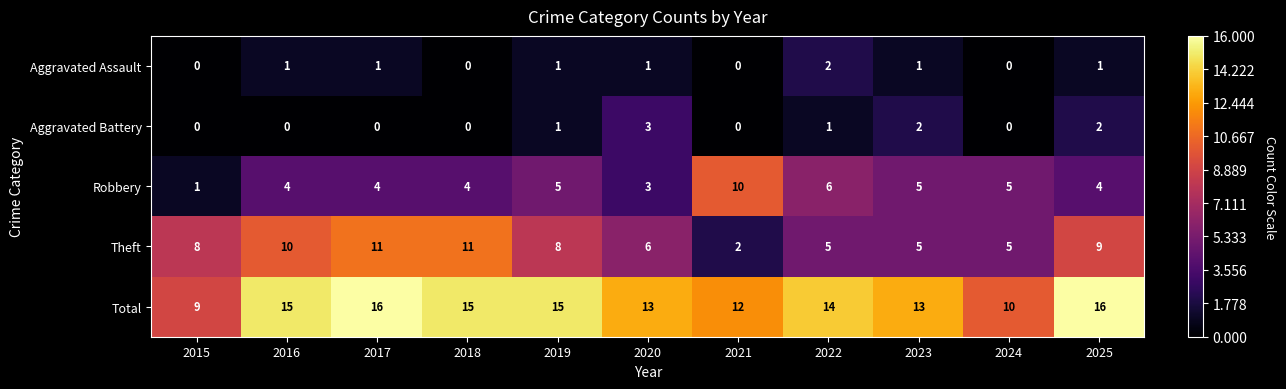

Rank the series at 2025 from highest to lowest value.

Total, Theft, Robbery, Aggravated Battery, Aggravated Assault